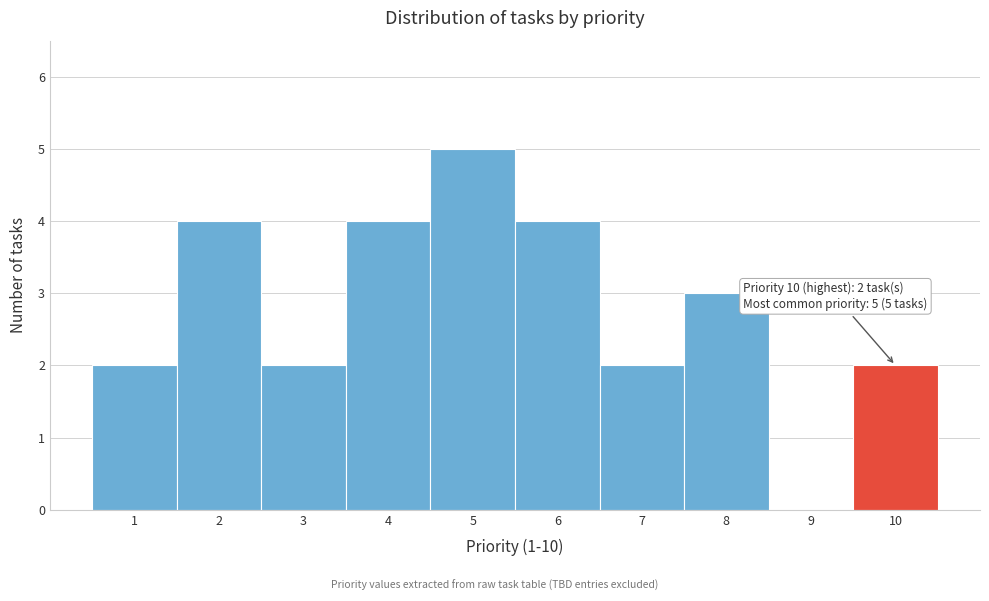

Which range on the x-axis has the tallest bar?

4.5 to 5.5